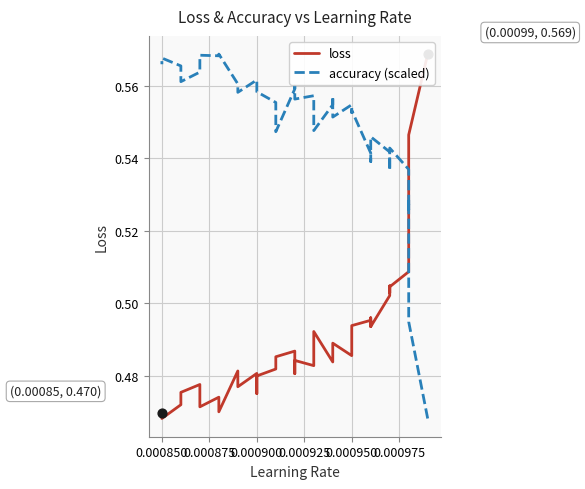

Is the value of loss at 23 greater than the value of accuracy (scaled) at 26?

No